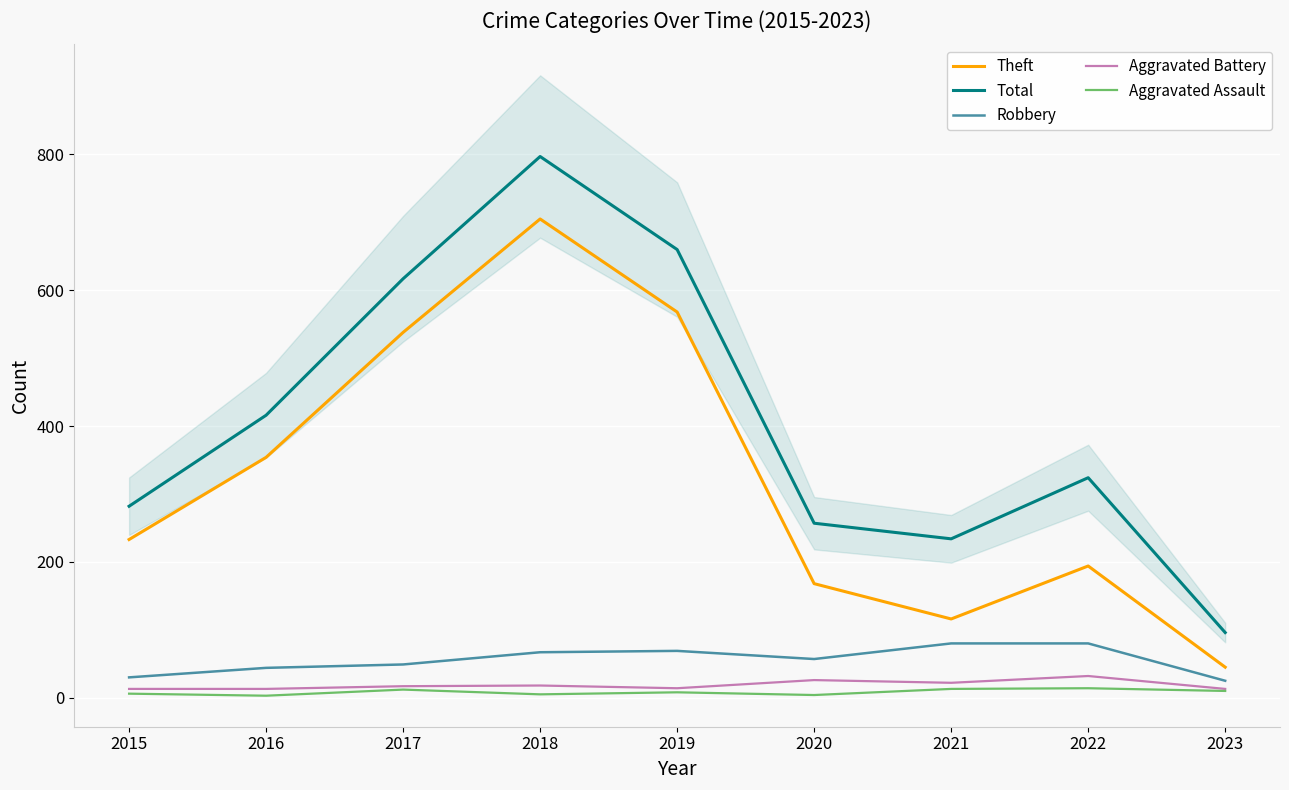

Is this an area chart (filled region under the line)?

No